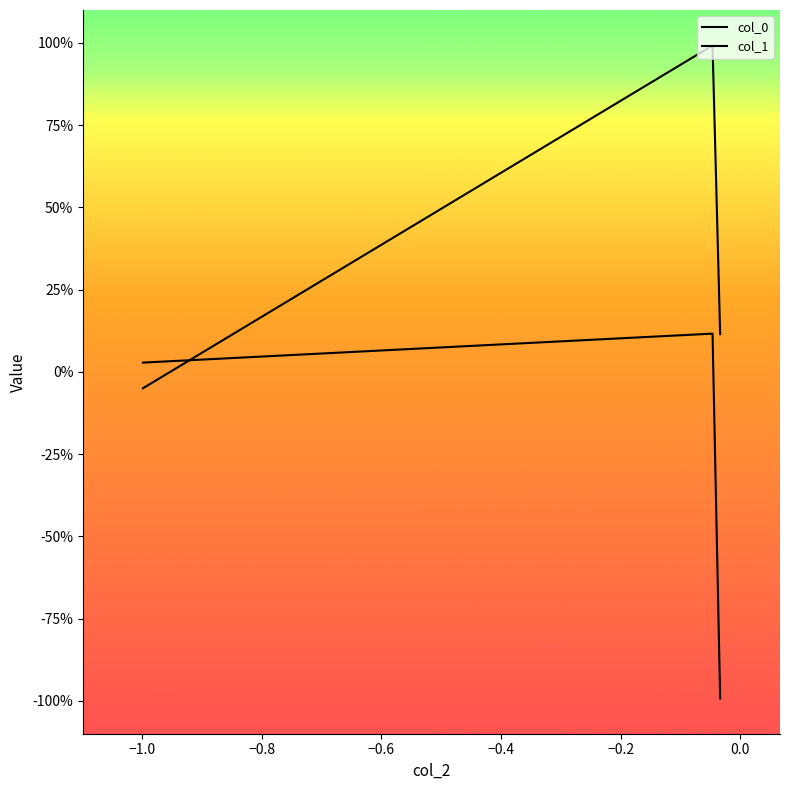

Does the chart have visible grid lines?

No